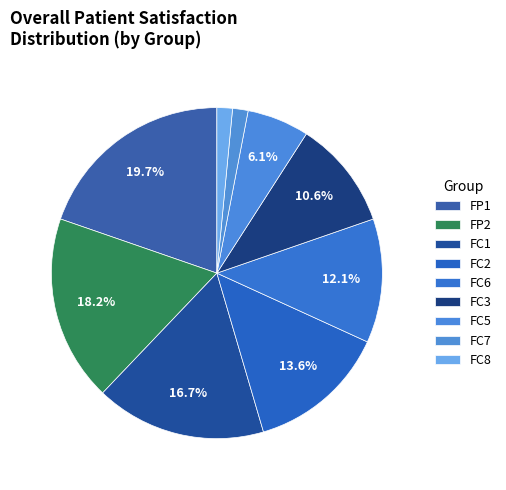

Count the number of slices in the pie.

9